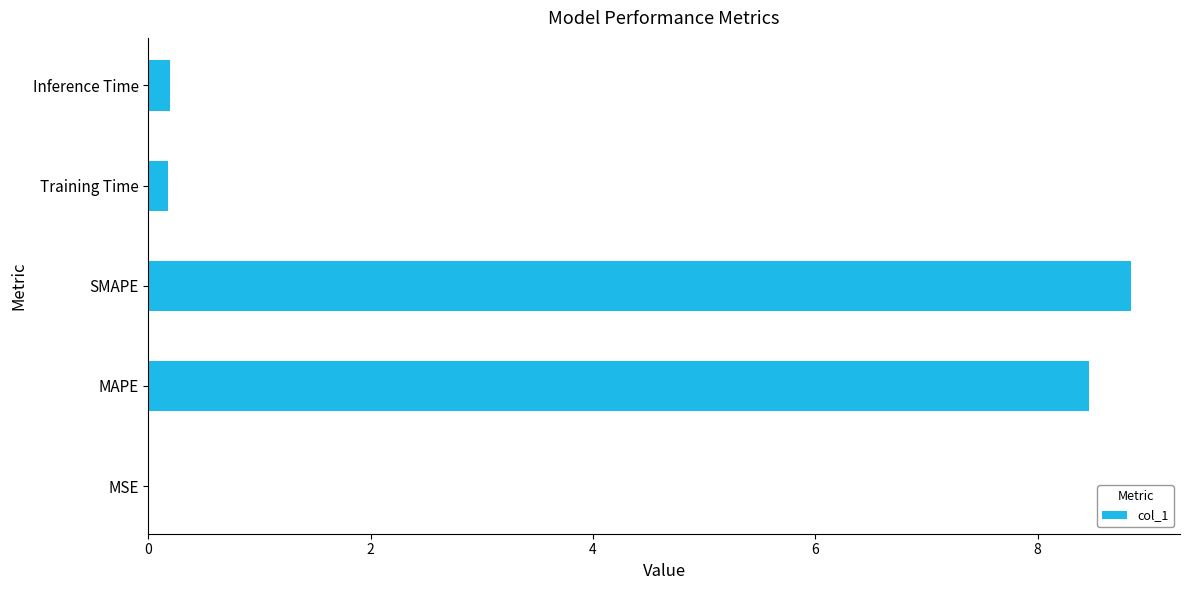

What is the change in value from SMAPE to Inference Time?

-8.6